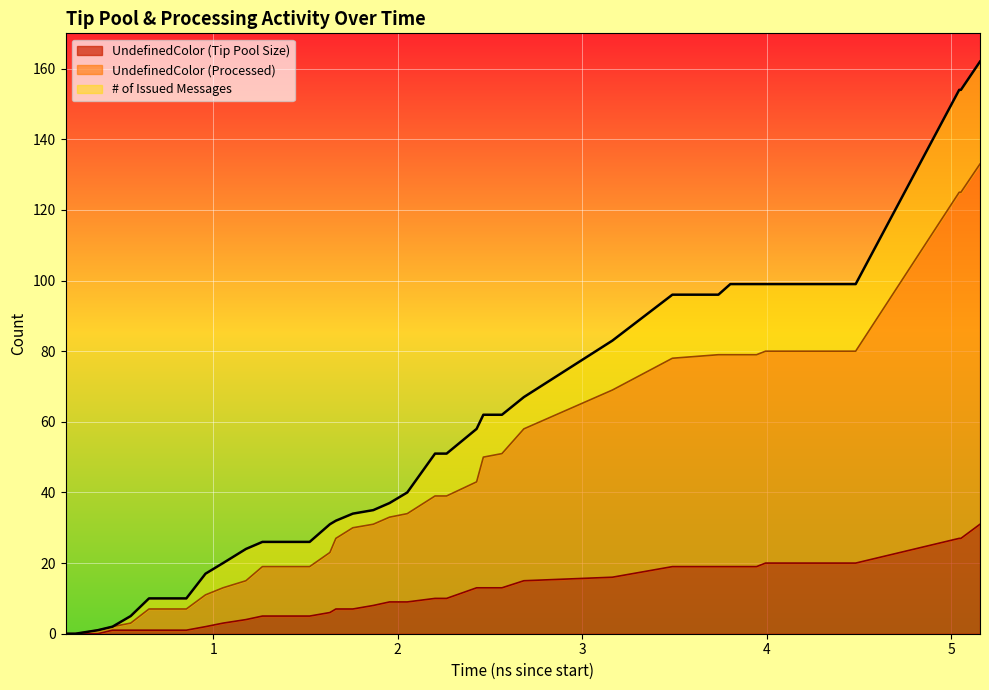

Which series has the largest range (max minus min)?

# of Issued Messages